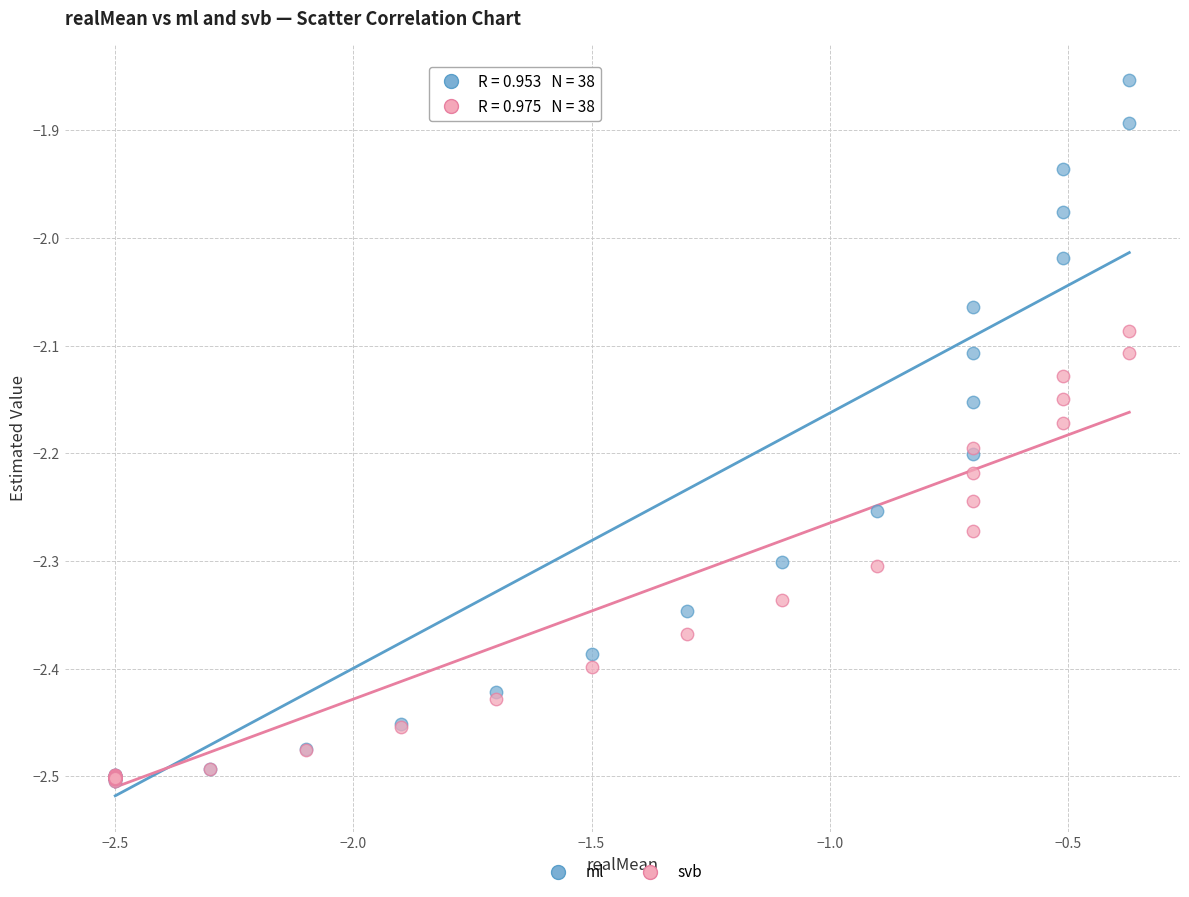

Which series contains the highest Y value?

ml